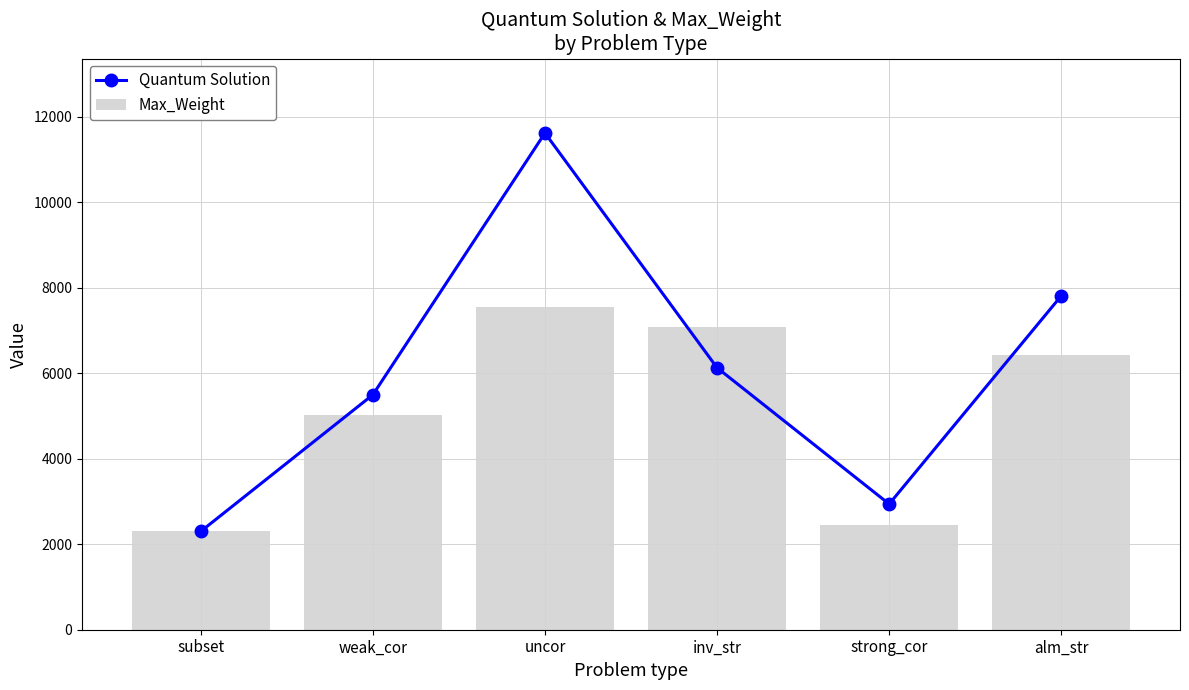

Reading left to right, list all the values displayed in this chart.

Quantum Solution: 2300	5495	11615	6126	2939	7808
Max_Weight: 2302	5029	7542	7072	2440	6416